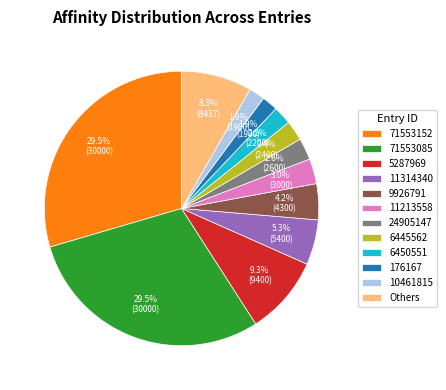

How many segments does this pie chart have?

12